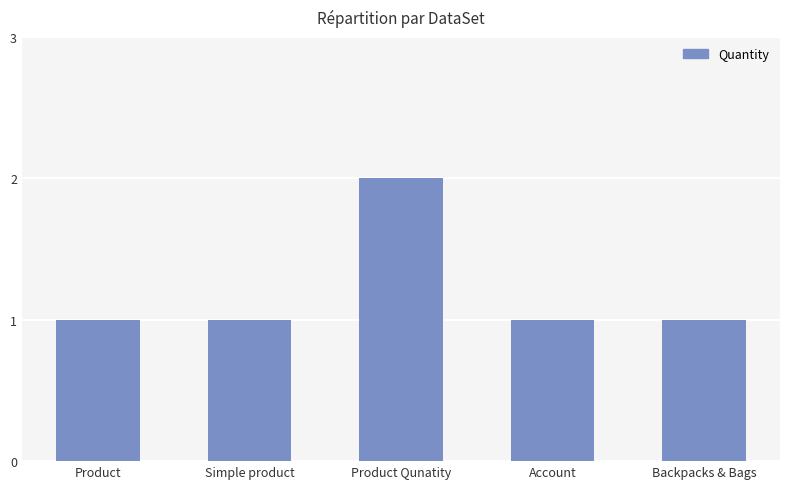

What is the ratio of the value at Simple product to the value at Product Qunatity?

0.5